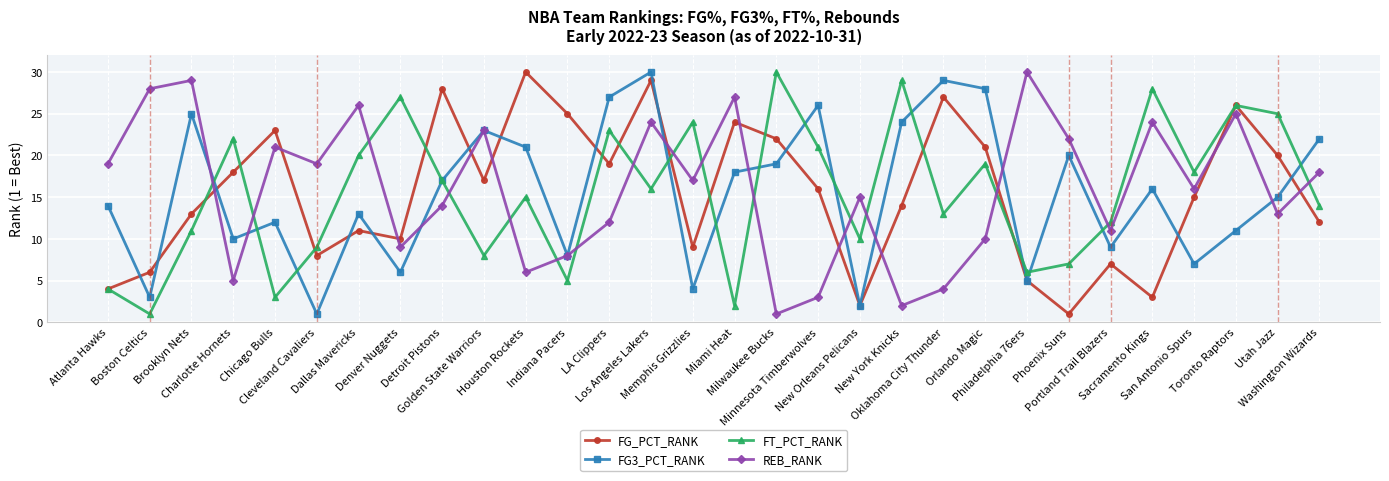

Where is the first local minimum for FT_PCT_RANK?

Boston Celtics